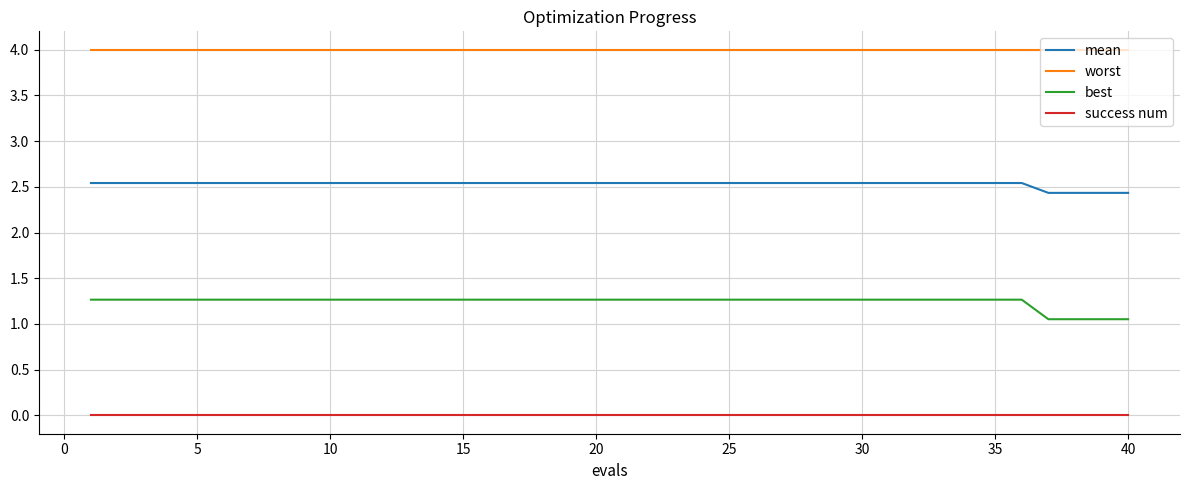

Which series has the largest total across all categories?

worst